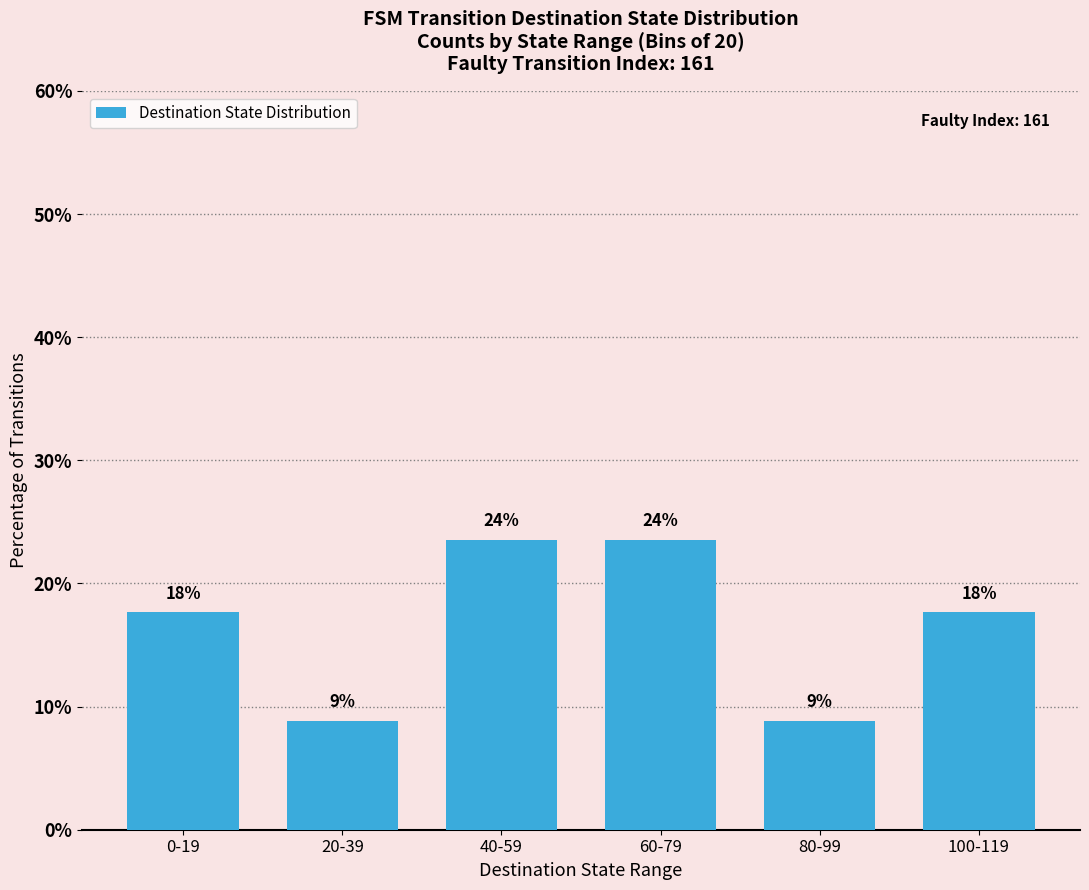

What is the label of the 6th bar from the left?

100-119